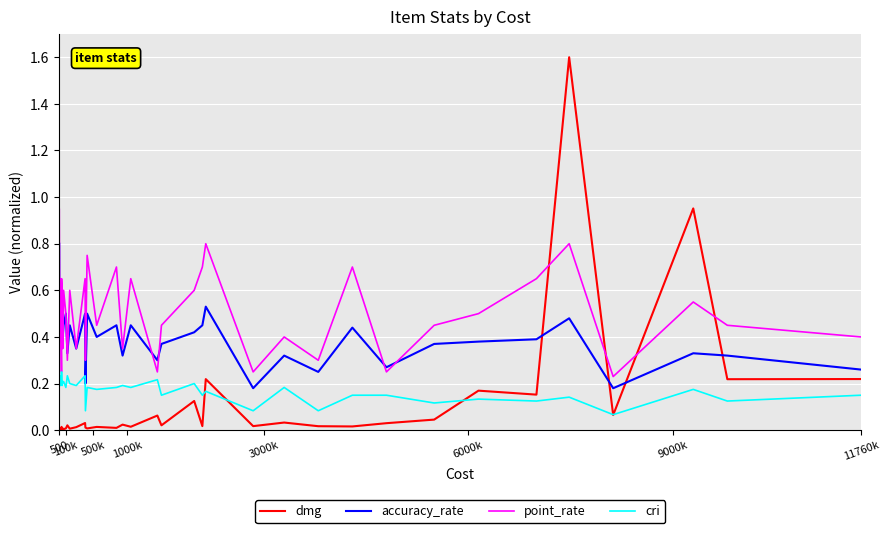

List the series in order of their overall mean, highest first.

point_rate, accuracy_rate, cri, dmg